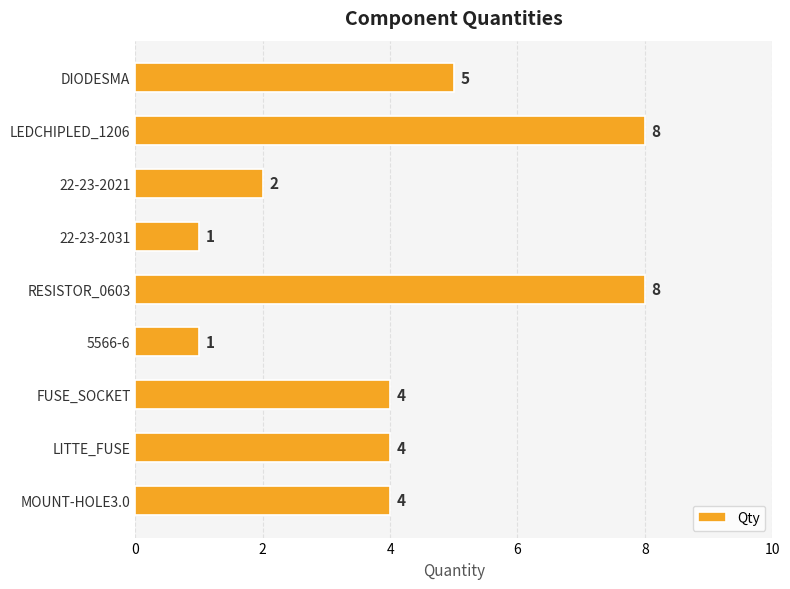

How many bars are there in total?

9